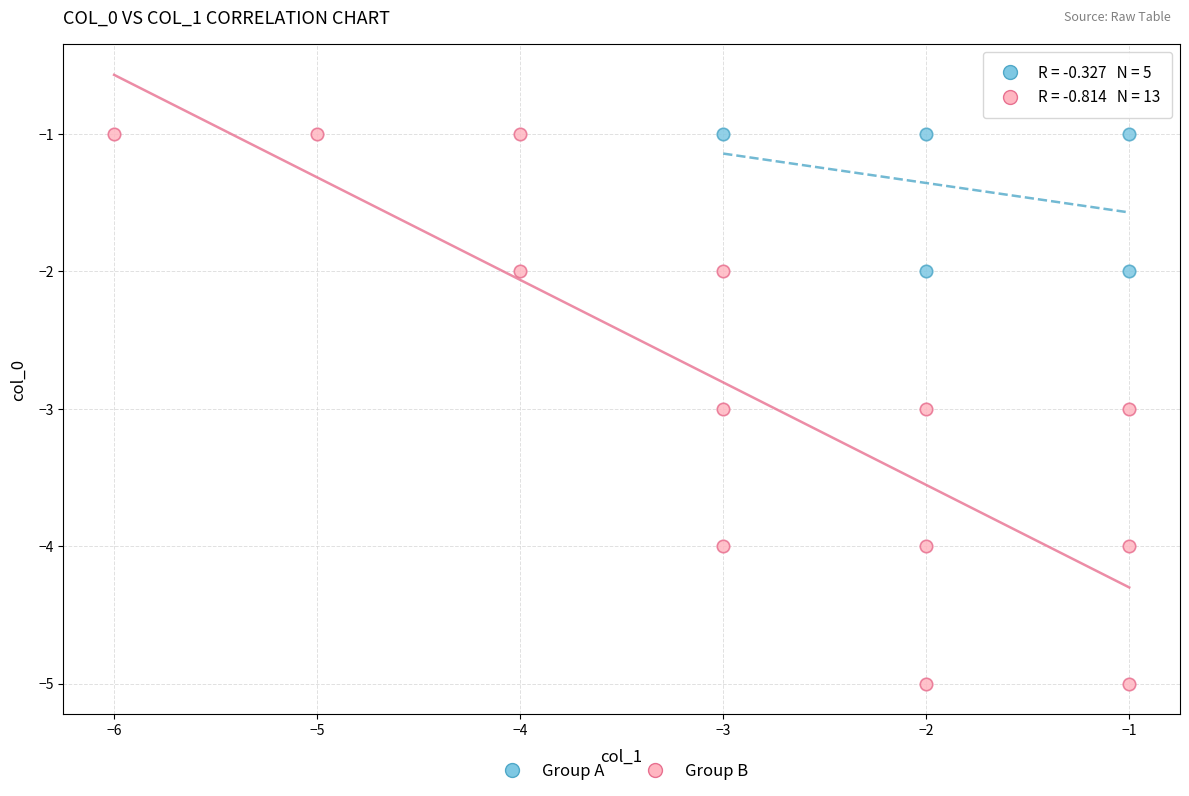

Which series reaches the minimum Y coordinate?

Group B